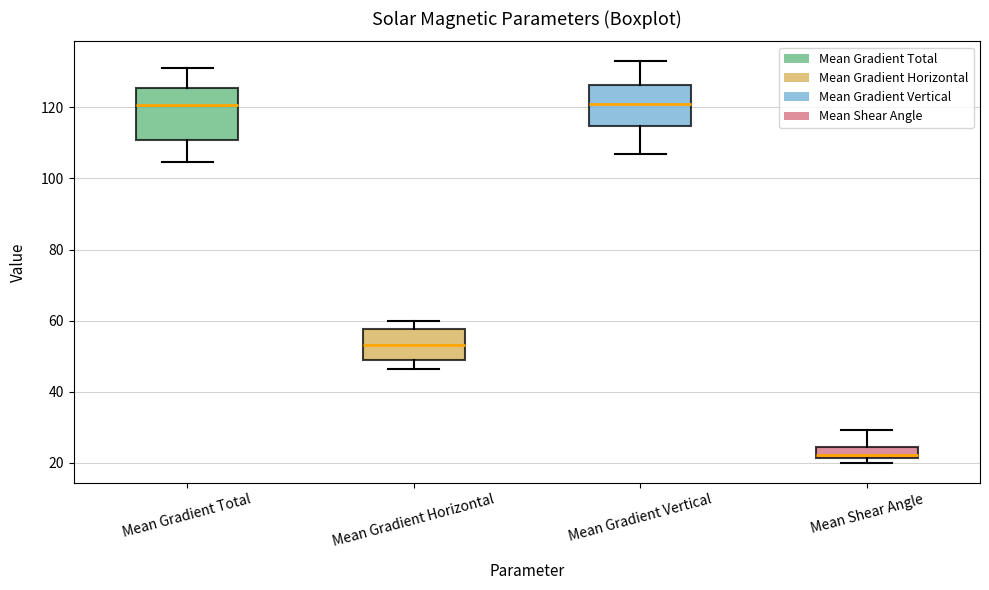

Where does the lower whisker of the box for Mean Gradient Total end on the y-axis? The values are not printed on the chart, so give them approximately, as read against the axis.

104